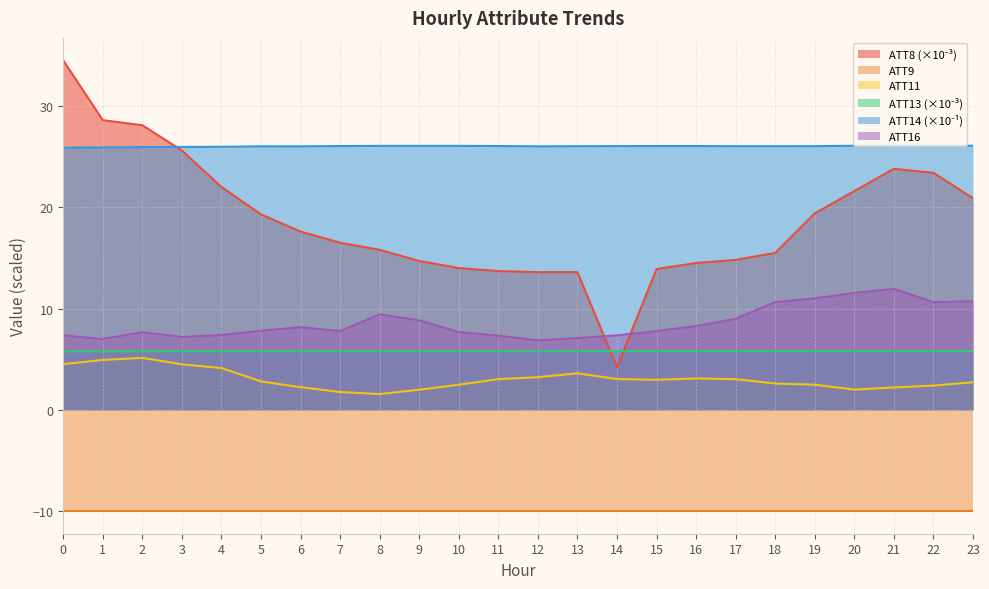

True or false: ATT11 and ATT16 cross at least once.

False